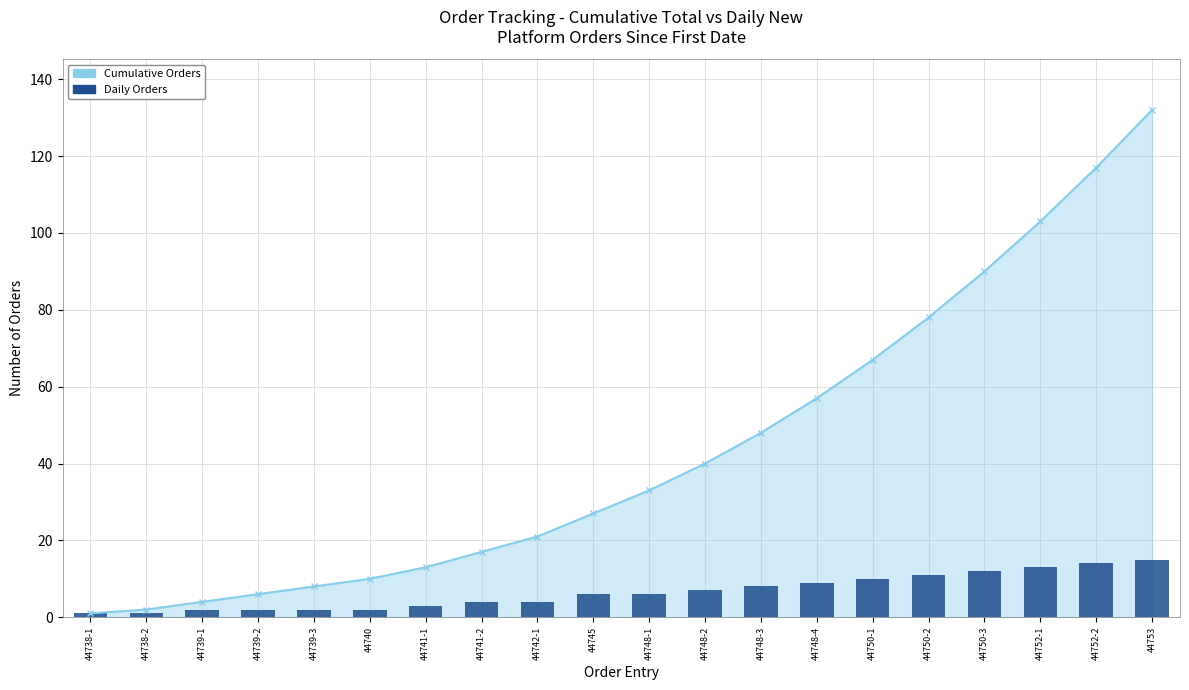

How many values are below 6?

9